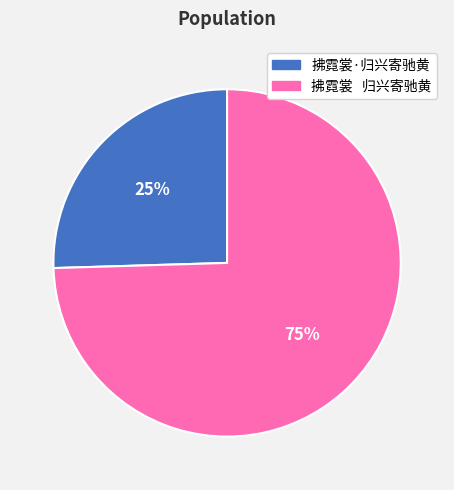

To the nearest percent, what percentage of the pie is 拂霓裳·归兴寄驰黄?

25%